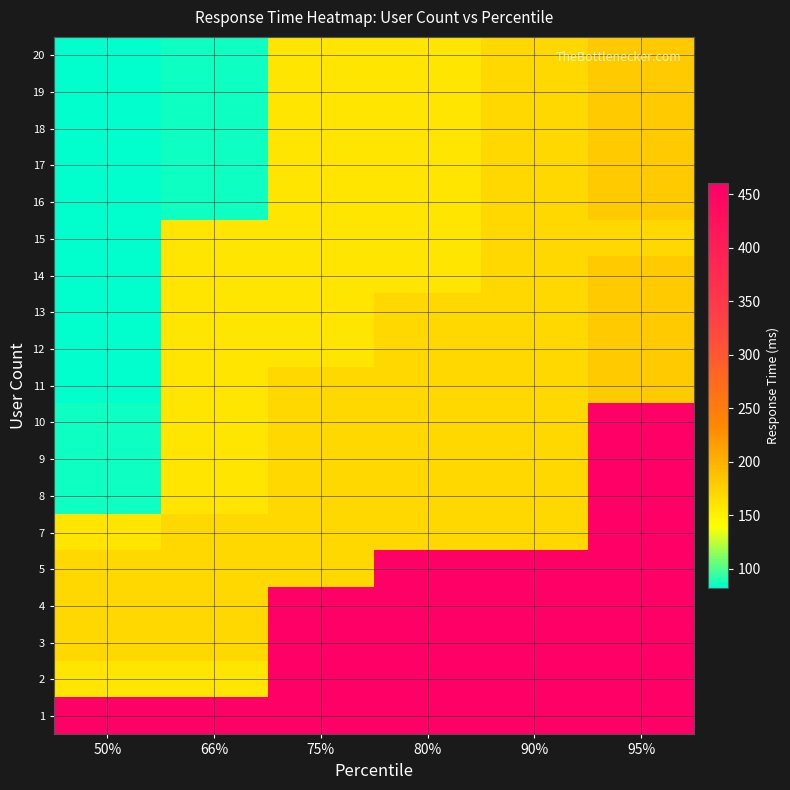

Which has a higher value, 95% or 75%?

95%